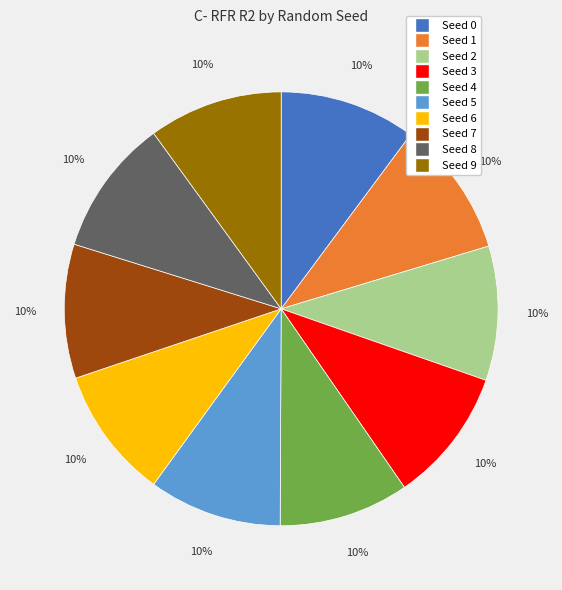

What percentage is the Seed 5 slice, to the nearest percent?

10%